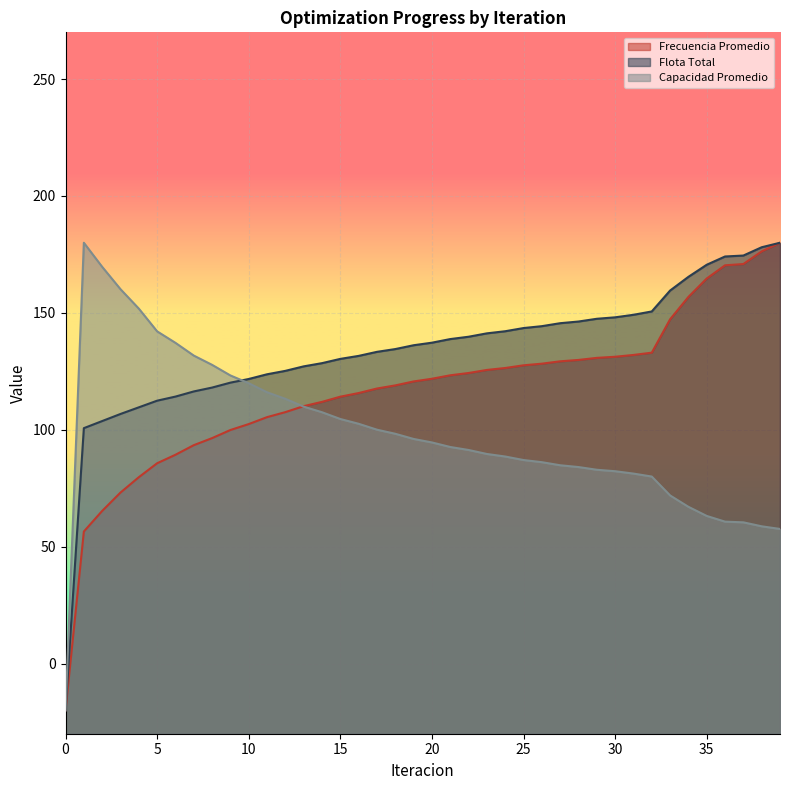

Rank the series by their maximum value, from highest to lowest.

Frecuencia Promedio, Flota Total, Capacidad Promedio